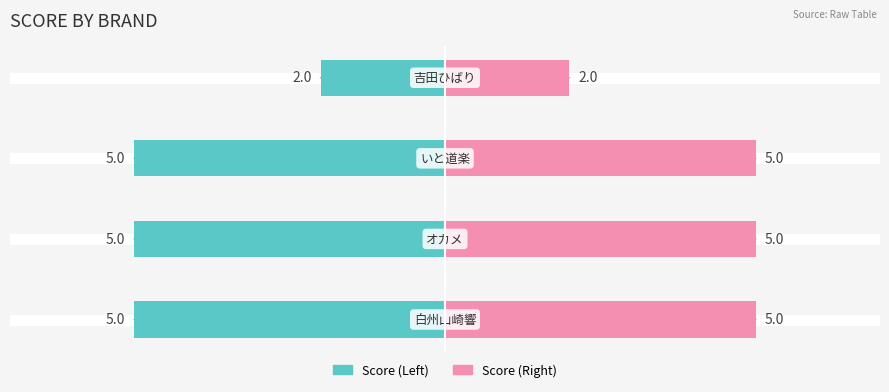

List the series in order of their overall mean, highest first.

Score (Right), Score (Left)